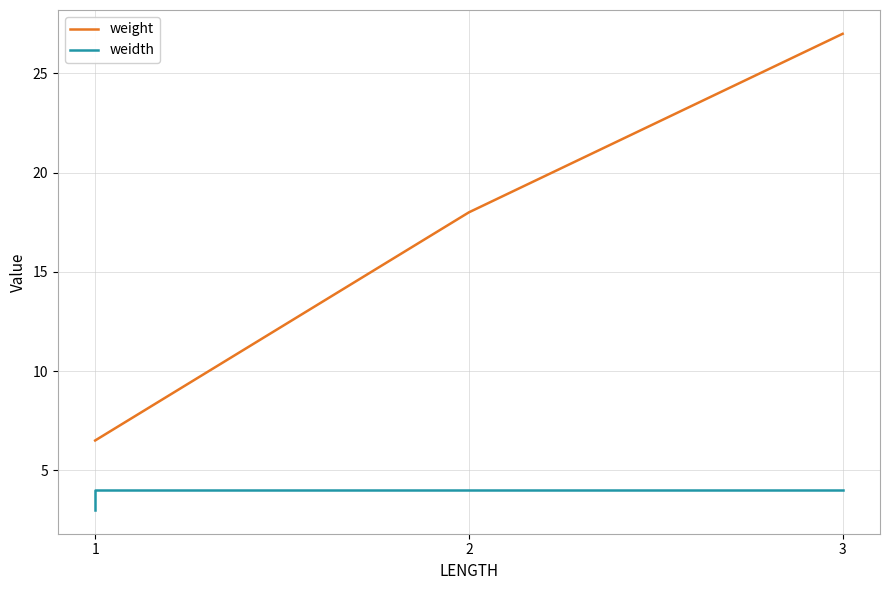

True or false: weidth and weight cross at least once.

False